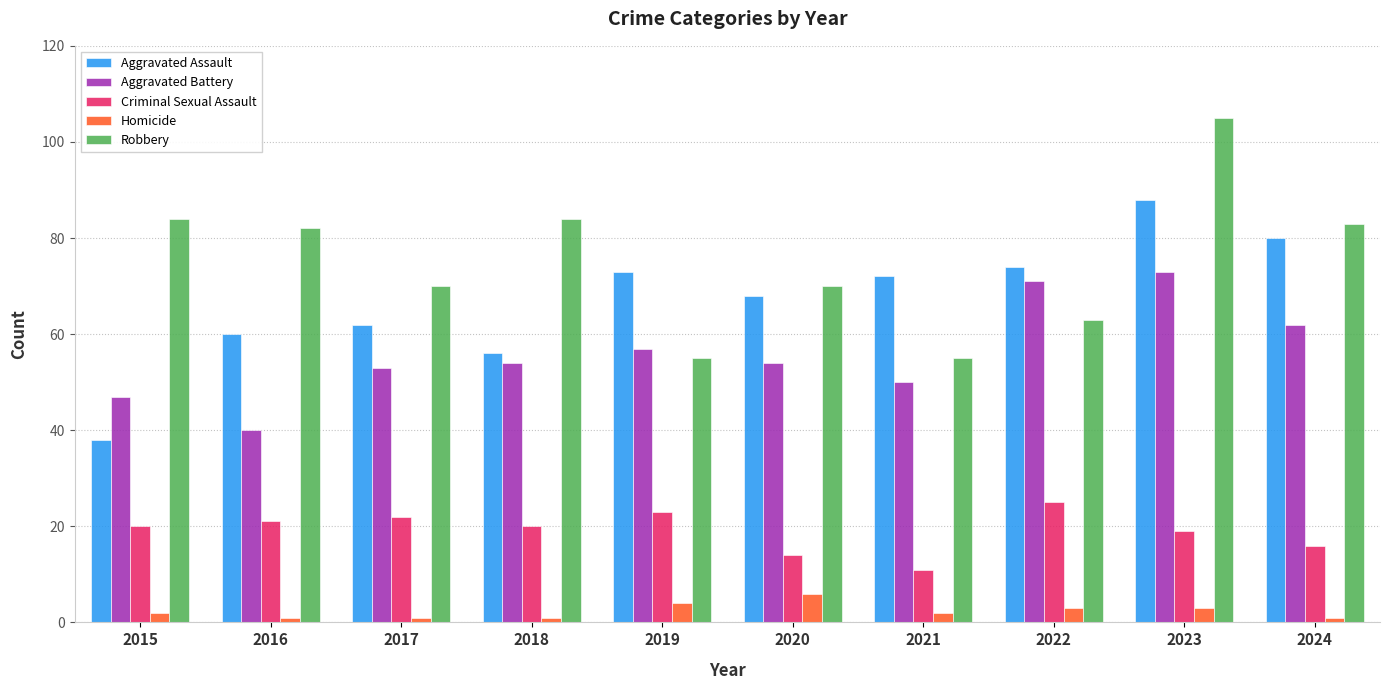

What are all the series names shown in the legend?

Aggravated Assault, Aggravated Battery, Criminal Sexual Assault, Homicide, Robbery